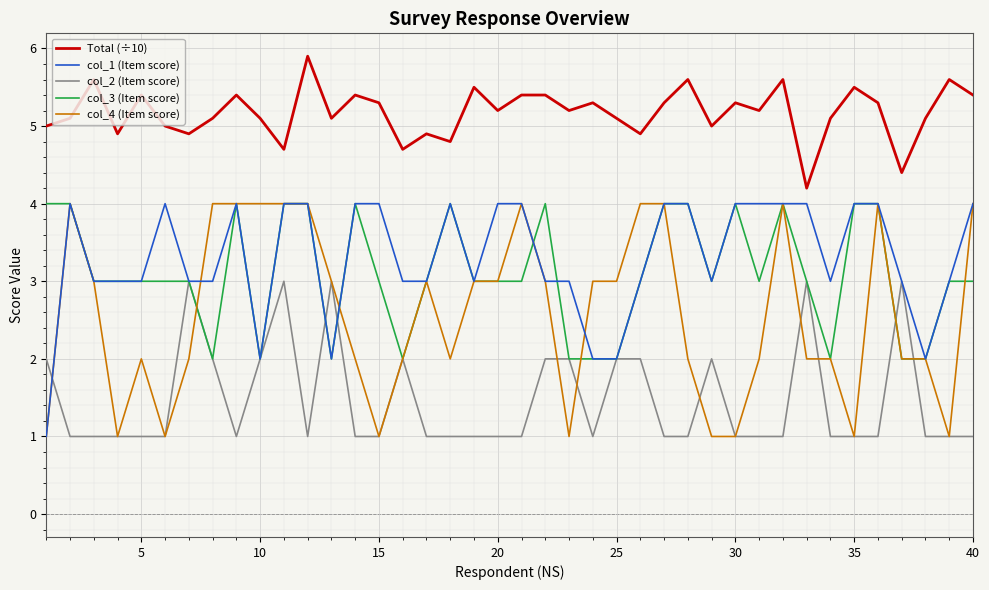

True or false: col_2 (Item score) and Total (÷10) intersect in this chart.

False